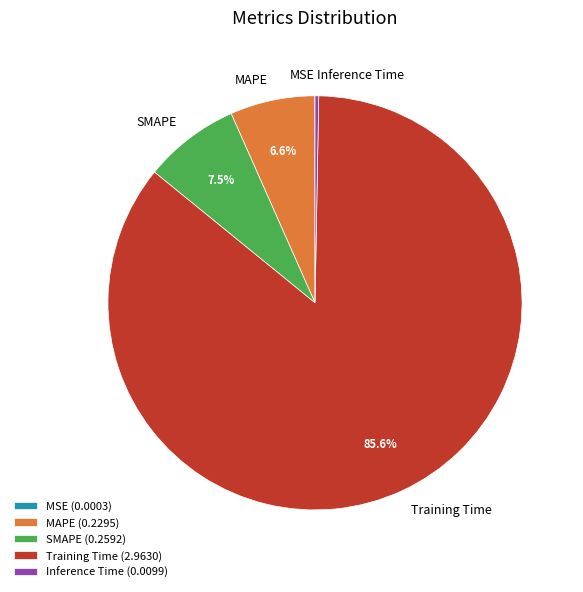

What percentage is the SMAPE slice, to the nearest percent?

7%